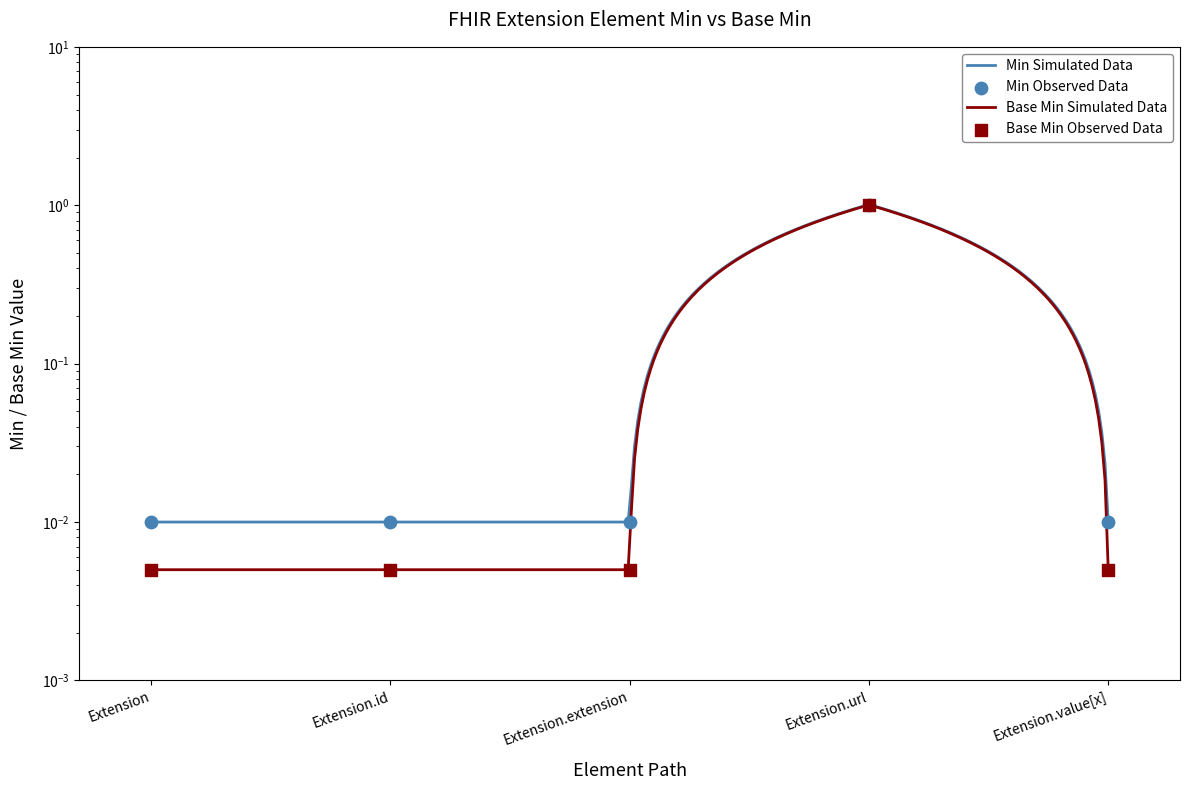

Which series contains the lowest Y value?

Min